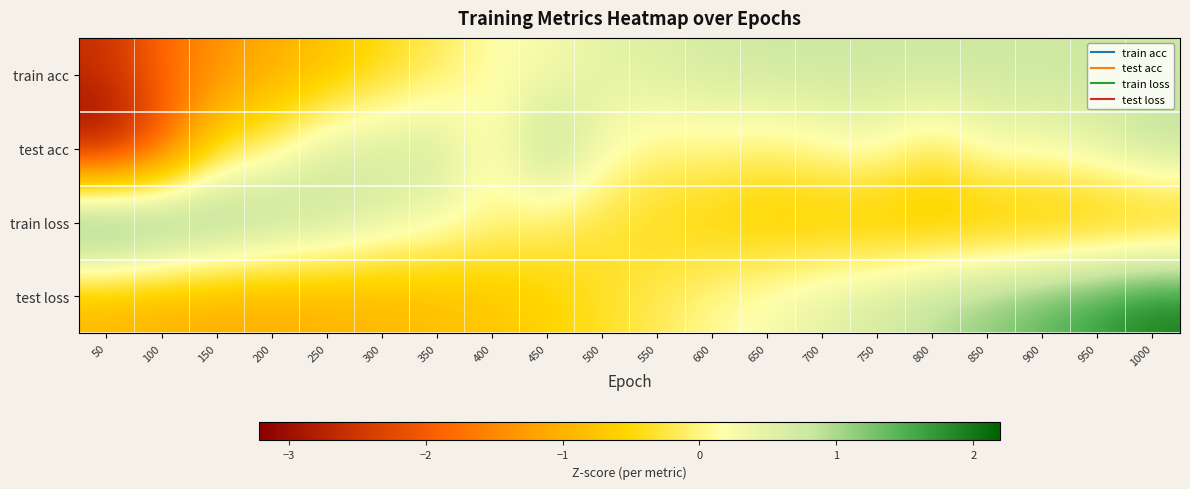

Reading right to left, extract all data points from this chart.

train acc: 1000=0.8	950=0.8	900=0.8	850=0.8	800=0.8	750=0.8	700=0.8	650=0.8	600=0.7	550=0.6	500=0.5	450=0.3	400=0.2	350=-0.2	300=-0.5	250=-0.8	200=-1.1	150=-1.4	100=-1.8	50=-2.6
test acc: 1000=0.9	950=0.5	900=0.3	850=0.3	800=-0.2	750=0.3	700=0.1	650=-0.1	600=0.1	550=-0.0	500=0.3	450=1.1	400=0.0	350=0.8	300=0.7	250=0.6	200=-0.0	150=-0.4	100=-2.2	50=-3.2
train loss: 1000=-1.0	950=-0.9	900=-0.9	850=-0.9	800=-0.9	750=-0.9	700=-0.8	650=-0.7	600=-0.6	550=-0.5	500=-0.3	450=-0.1	400=0.1	350=0.3	300=0.6	250=0.9	200=1.2	150=1.5	100=1.8	50=2.2
test loss: 1000=2.0	950=1.7	900=1.4	850=1.2	800=0.9	750=0.7	700=0.5	650=0.3	600=0.1	550=-0.2	500=-0.4	450=-0.6	400=-0.7	350=-0.8	300=-1.0	250=-1.0	200=-1.1	150=-1.1	100=-1.0	50=-1.0